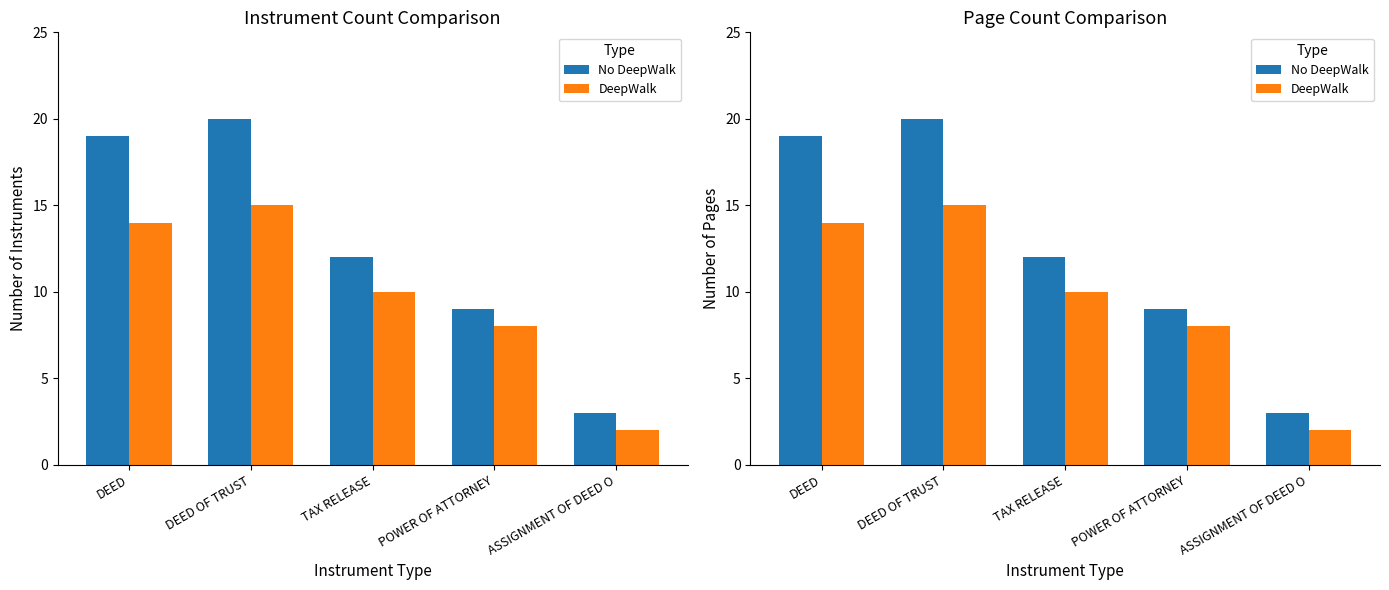

What is the maximum value for DeepWalk?

15